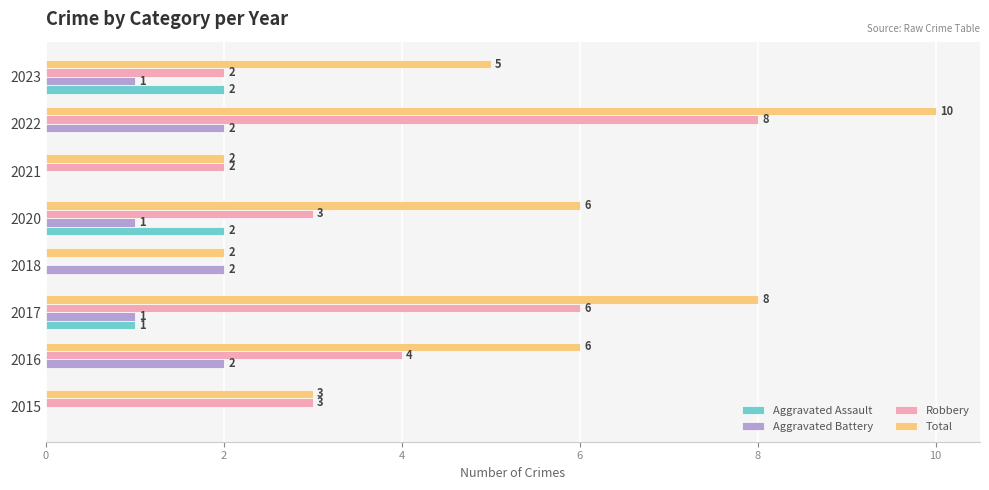

True or false: Aggravated Assault has a value of 2 at 2020.

True